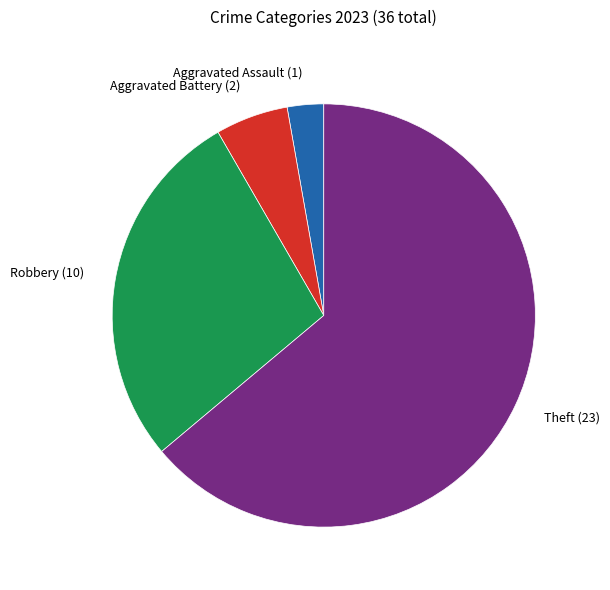

Does any single category account for the majority?

Yes